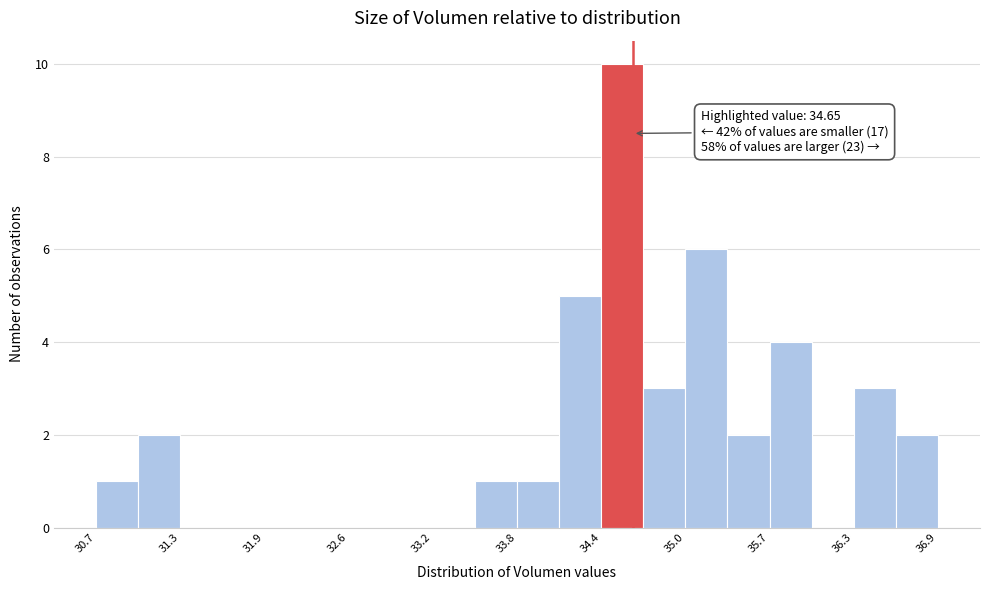

Around what value on the x-axis is the tallest bar? Give the approximate position of its centre, as read against the axis.

34.6